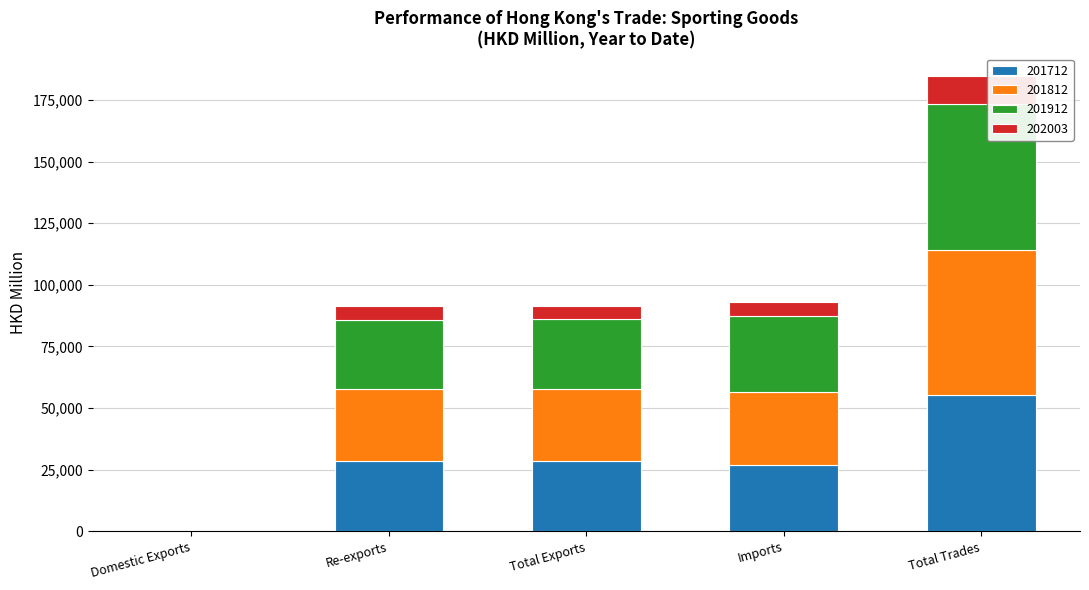

What is the maximum value for 201712?

55499.5